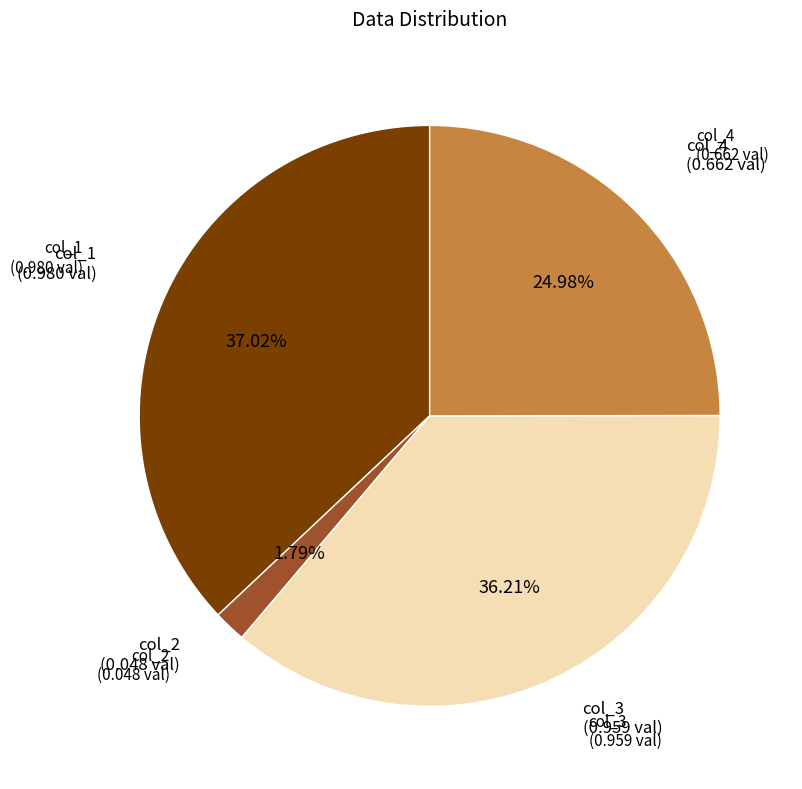

Does any single category account for the majority?

No